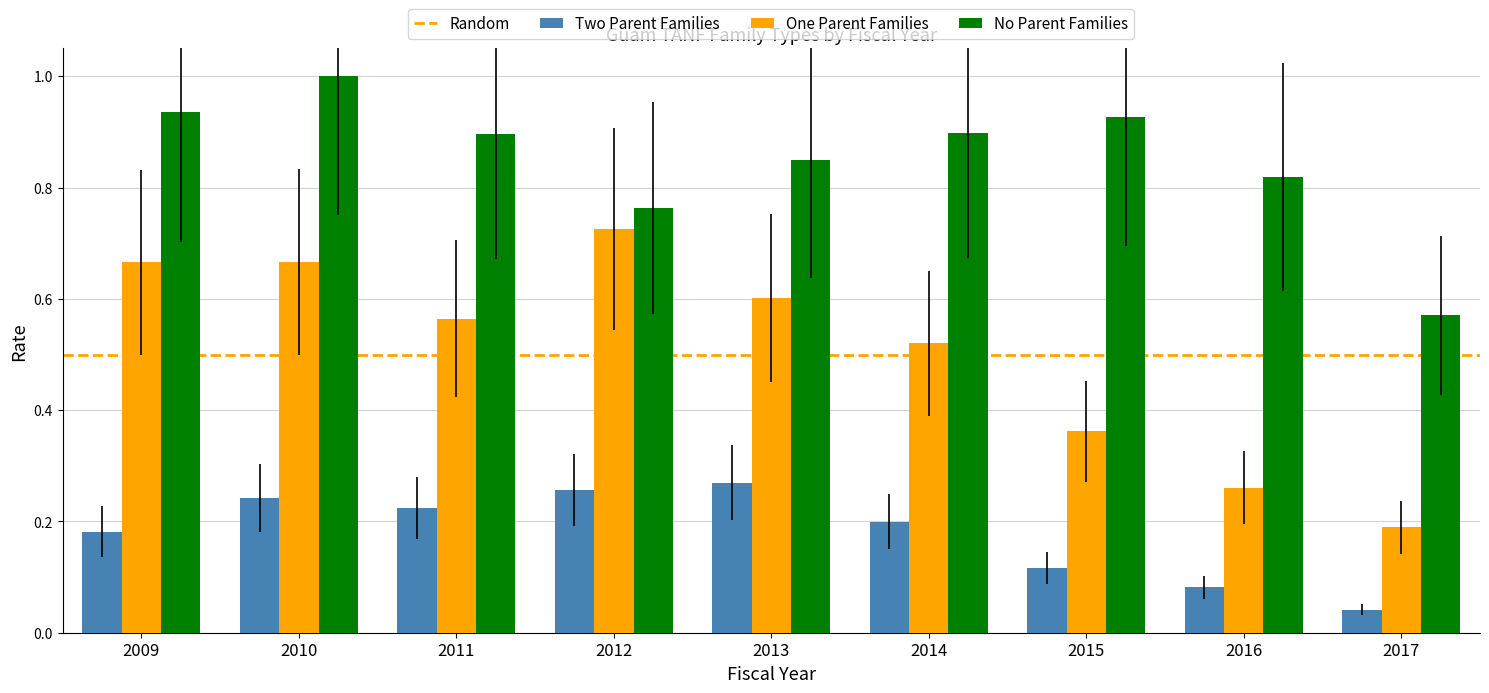

At which category is the sum across all series the highest?

2010